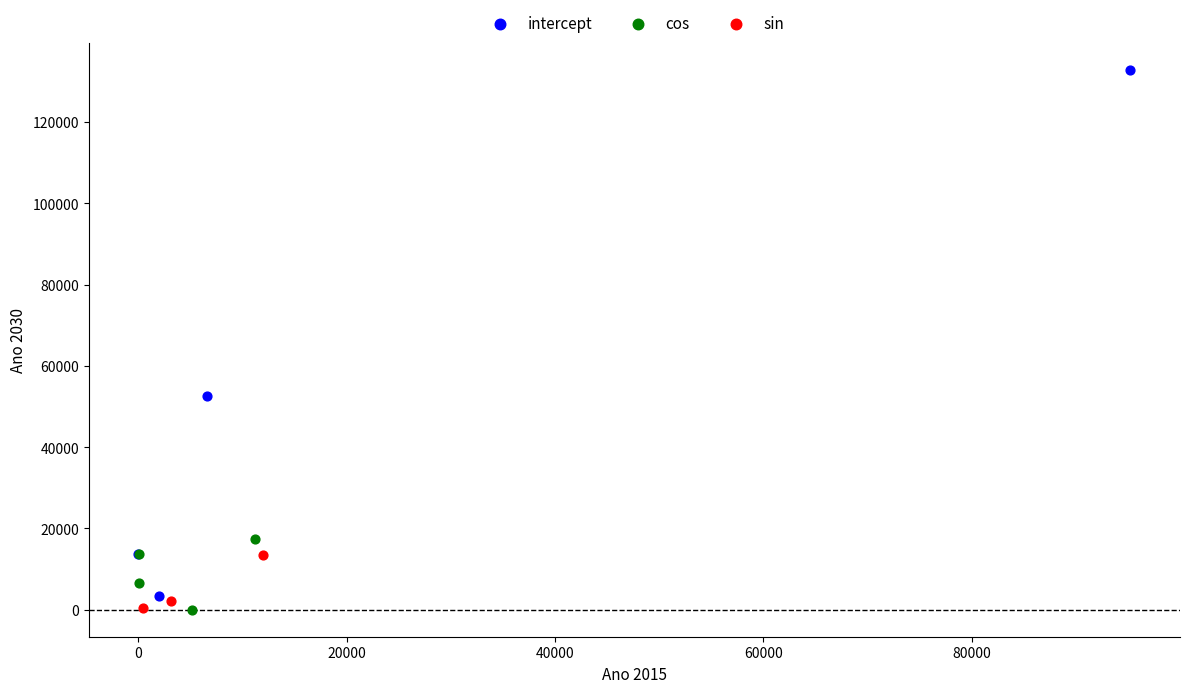

What are all the series names shown in the legend?

intercept, cos, sin